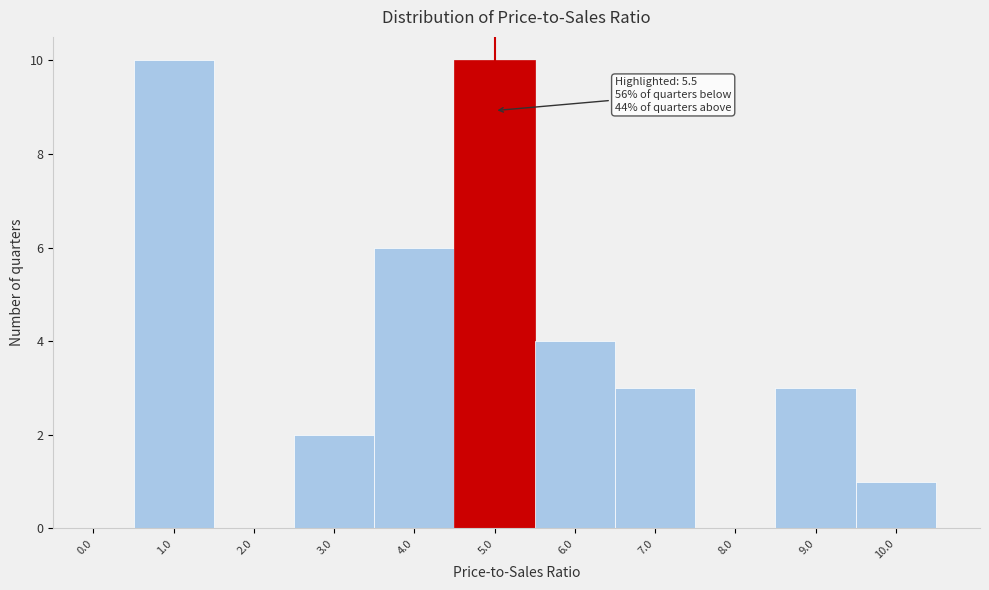

Reading left to right, what are all the values shown in this chart?

0.0=0	1.0=10	2.0=0	3.0=2	4.0=6	5.0=10	6.0=4	7.0=3	8.0=0	9.0=3	10.0=1